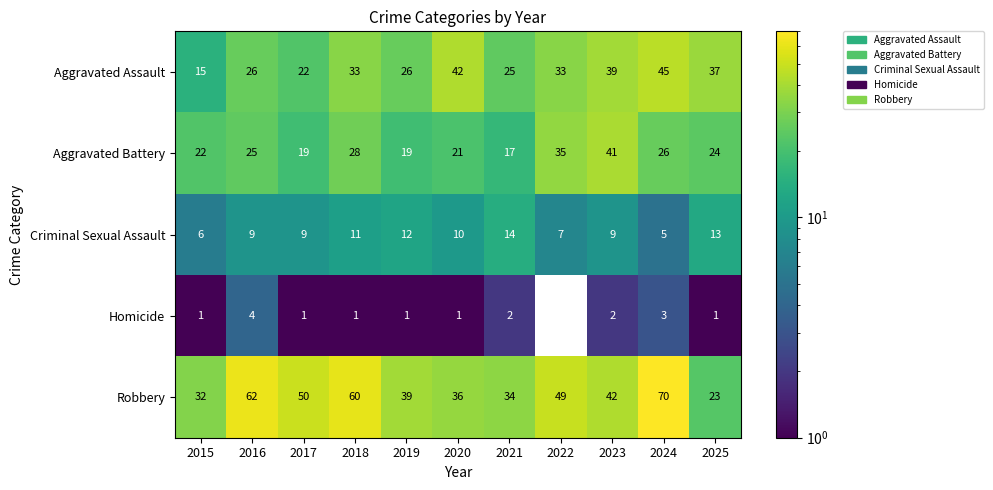

At which label does Criminal Sexual Assault reach its minimum?

2024